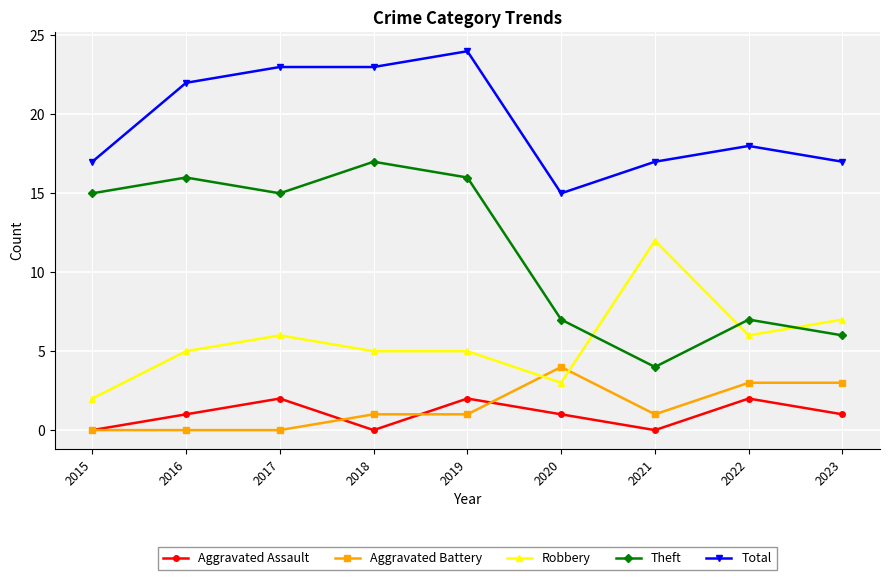

At which category does the chart reach its peak across all series?

2019